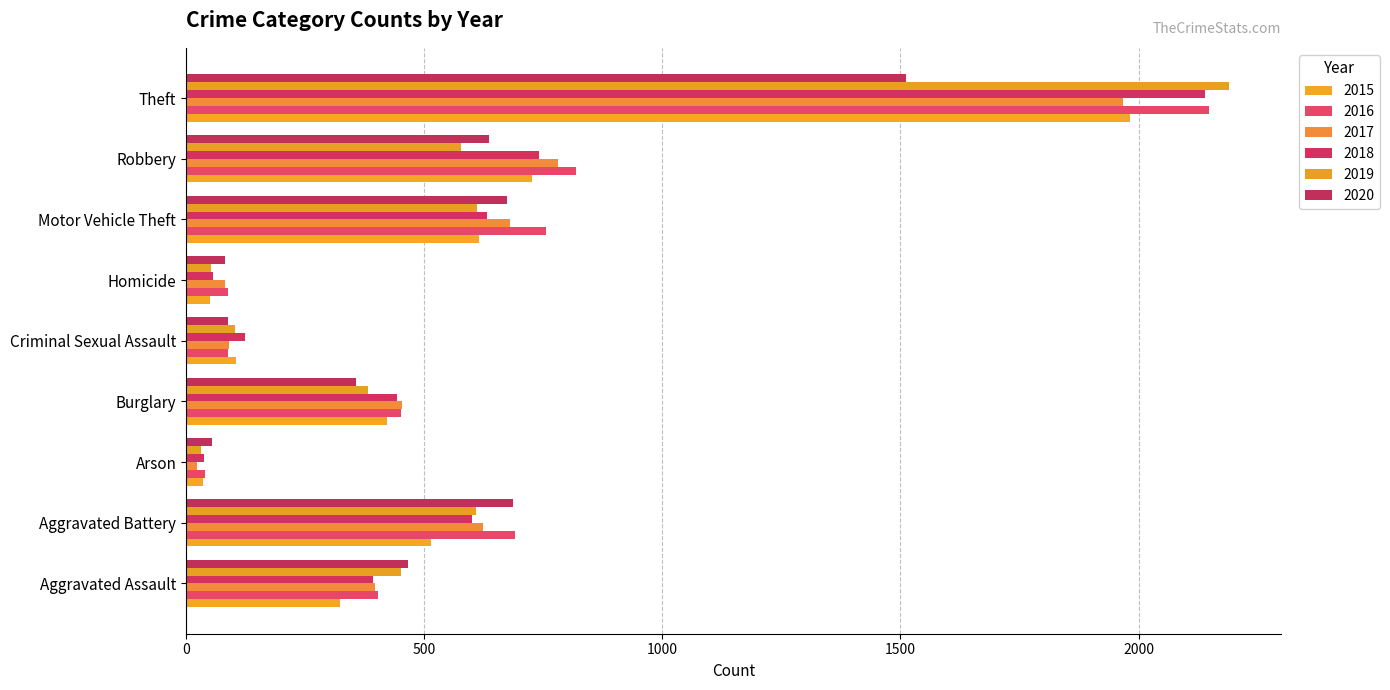

Count the number of data series in this chart.

6